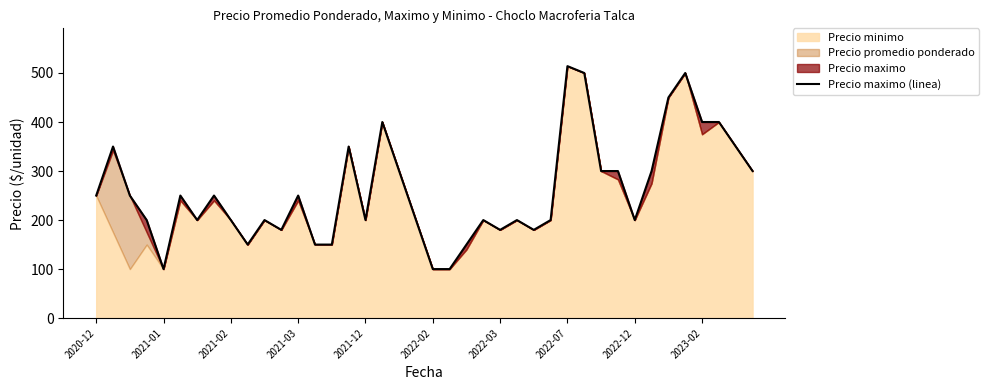

What is the difference between the values at 23 and 14?

50